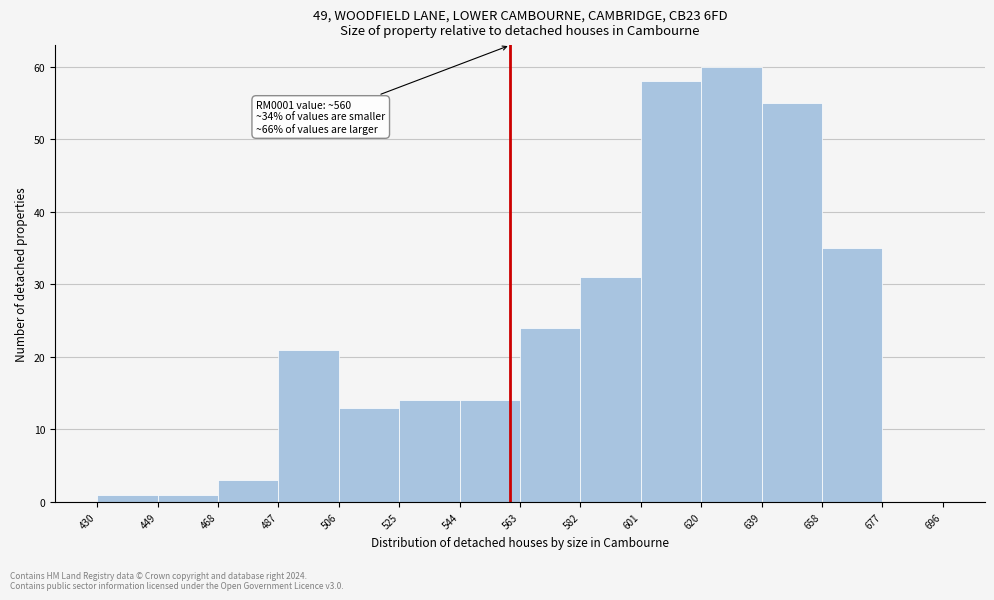

Which range on the x-axis has the tallest bar?

620 to 639